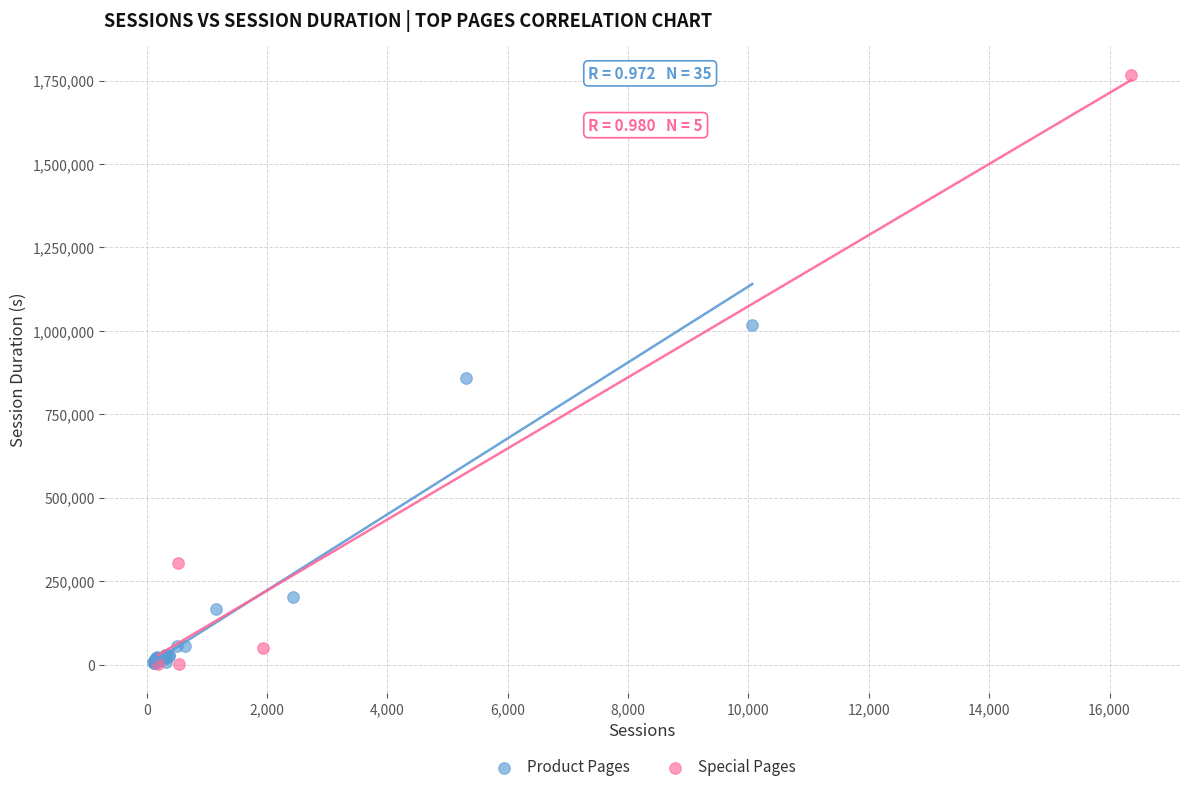

Which series has the largest Y range (max minus min)?

Special Pages